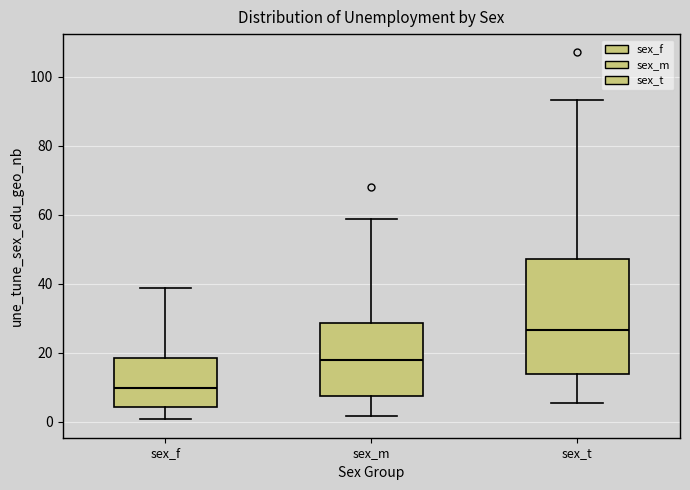

Reading left to right, read every box against the y-axis: the position of its median line, the range the box covers, and the ends of its whiskers. The values are not printed on the chart, so give them approximately, as read against the axis.

sex_f: median 10, box 4 to 18, whiskers 0 to 38
sex_m: median 18, box 8 to 28, whiskers 2 to 58
sex_t: median 26, box 14 to 48, whiskers 6 to 94